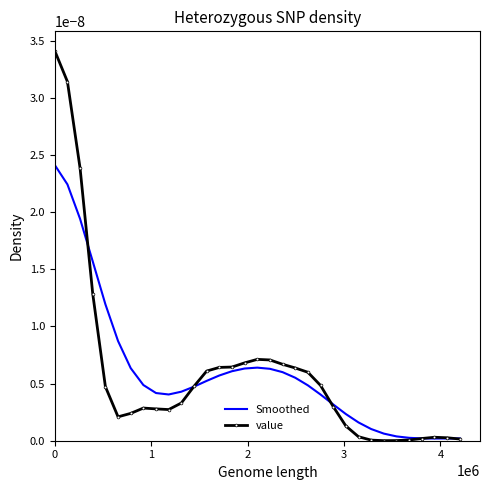

Rank the series by their maximum value, from highest to lowest.

value, Smoothed